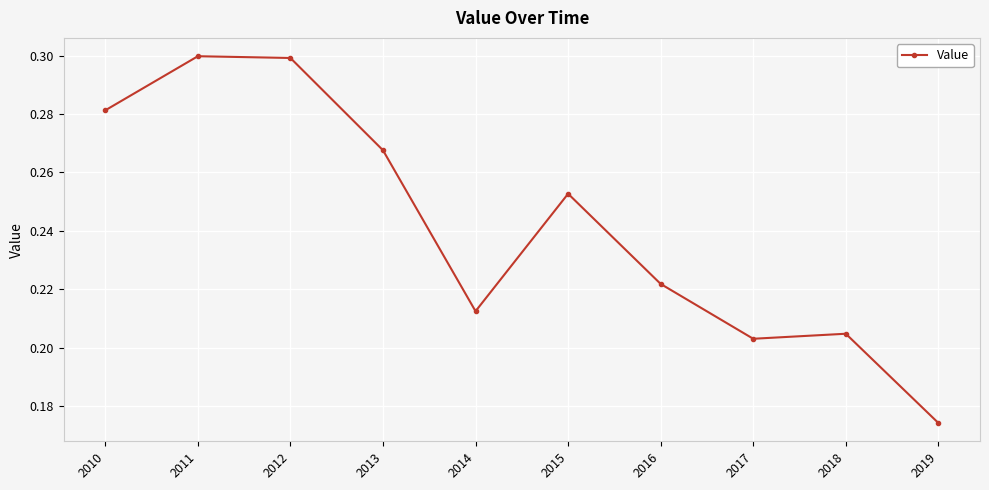

True or false: there are more than 2 points higher than both neighbors.

True